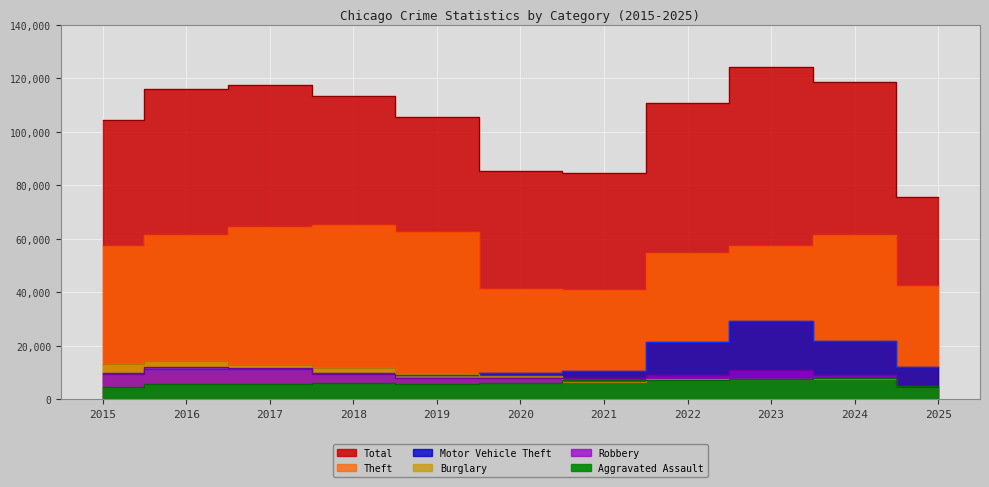

What is the total value across all series at 2018?

216161